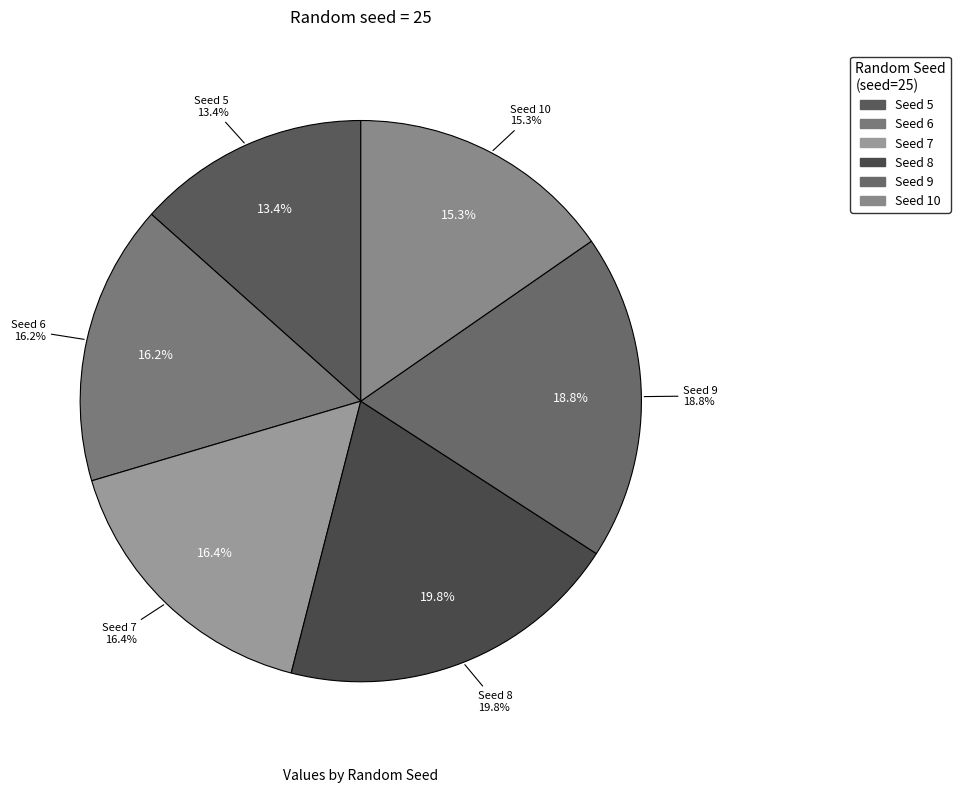

How many slices are in this pie chart?

6